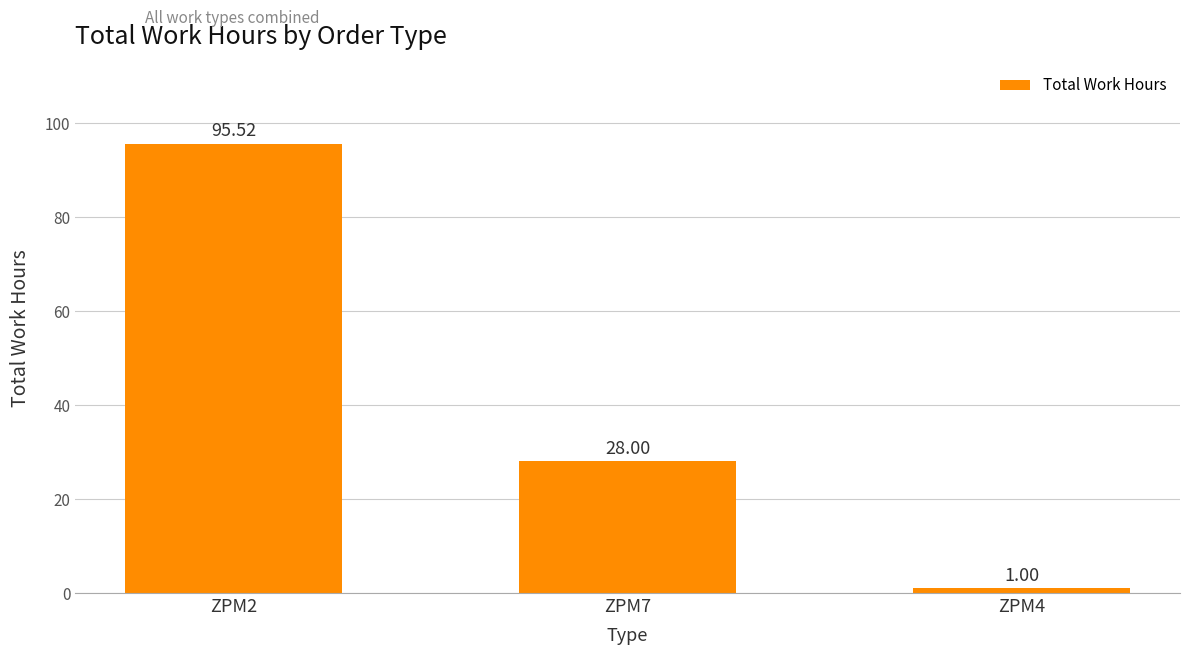

Are the bars grouped side by side (vs. stacked)?

No